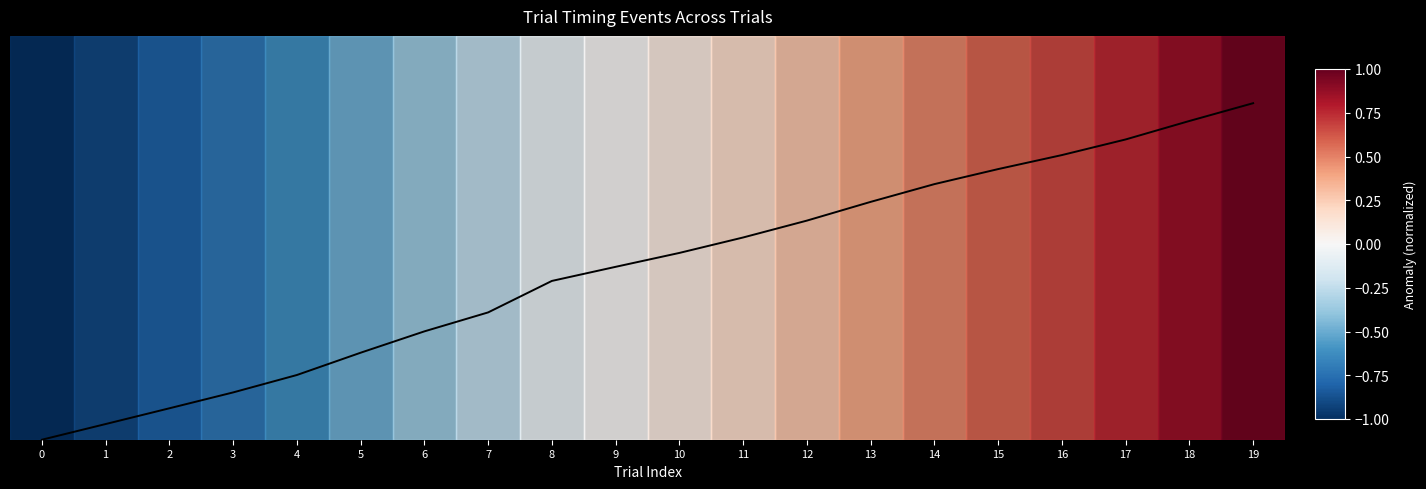

Reading left to right, extract all data points from this chart.

0=0.0	1=0.0	2=0.1	3=0.1	4=0.2	5=0.3	6=0.3	7=0.4	8=0.5	9=0.5	10=0.6	11=0.6	12=0.7	13=0.7	14=0.8	15=0.8	16=0.8	17=0.9	18=0.9	19=1.0